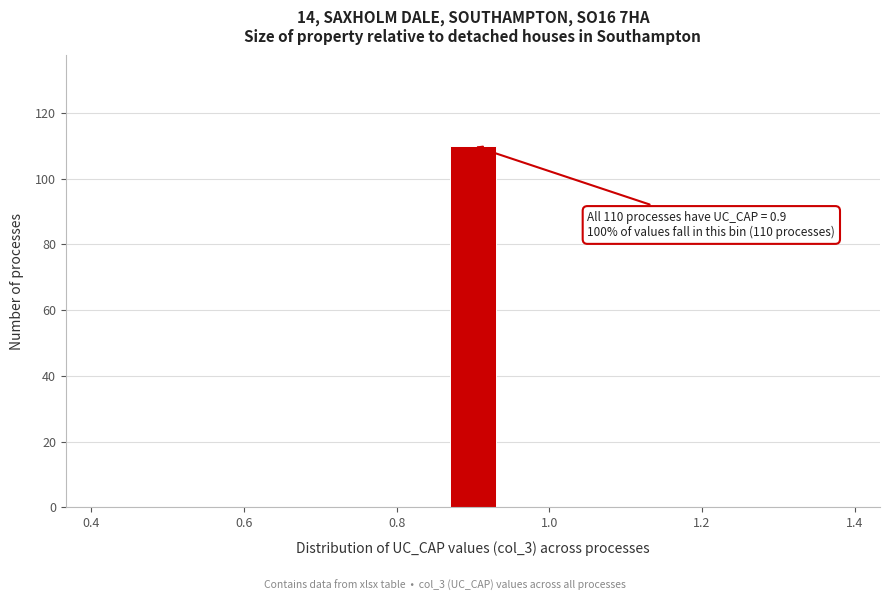

Around what value on the x-axis is the tallest bar? Give the approximate position of its centre, as read against the axis.

0.90